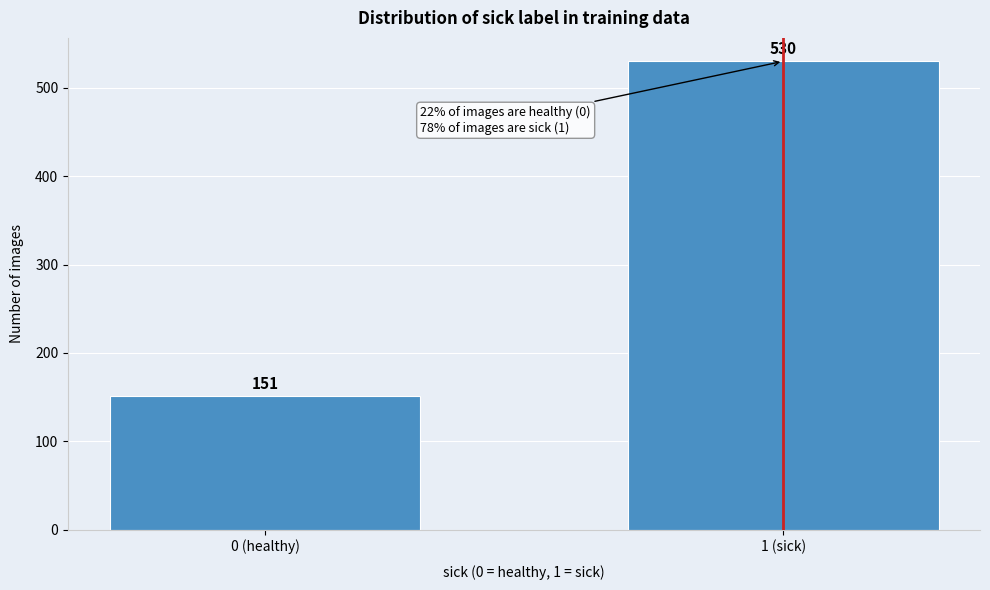

Reading left to right, extract all data points from this chart.

151	530